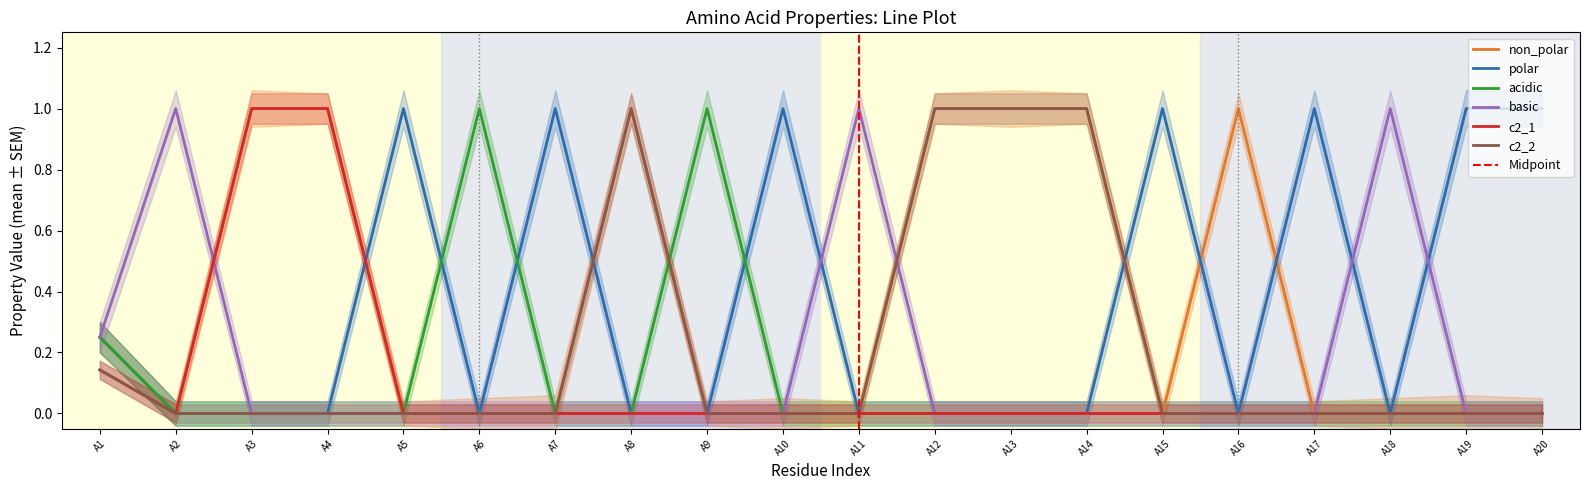

How many series are shown in this chart?

6